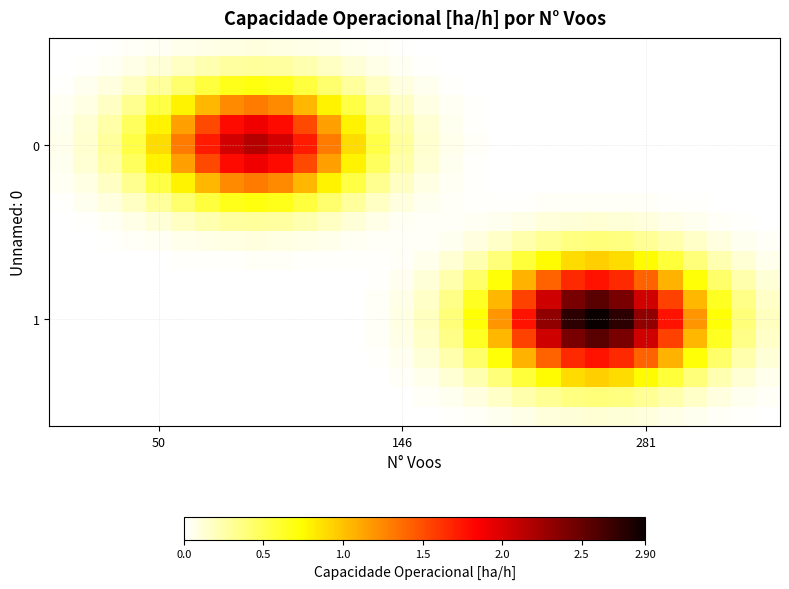

What is the difference between the highest and lowest values at 7?

2.0